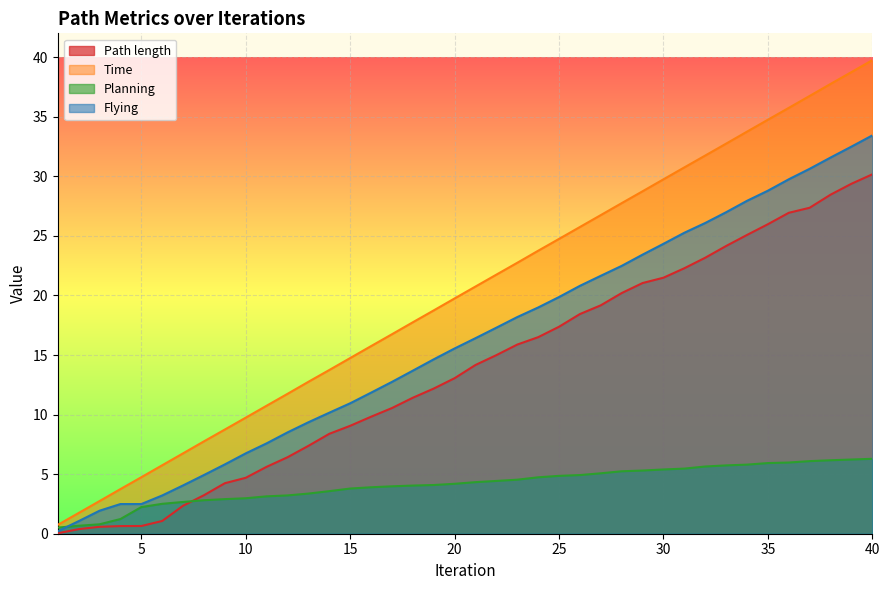

True or false: Path length has a value of 0.1 at 3.

False